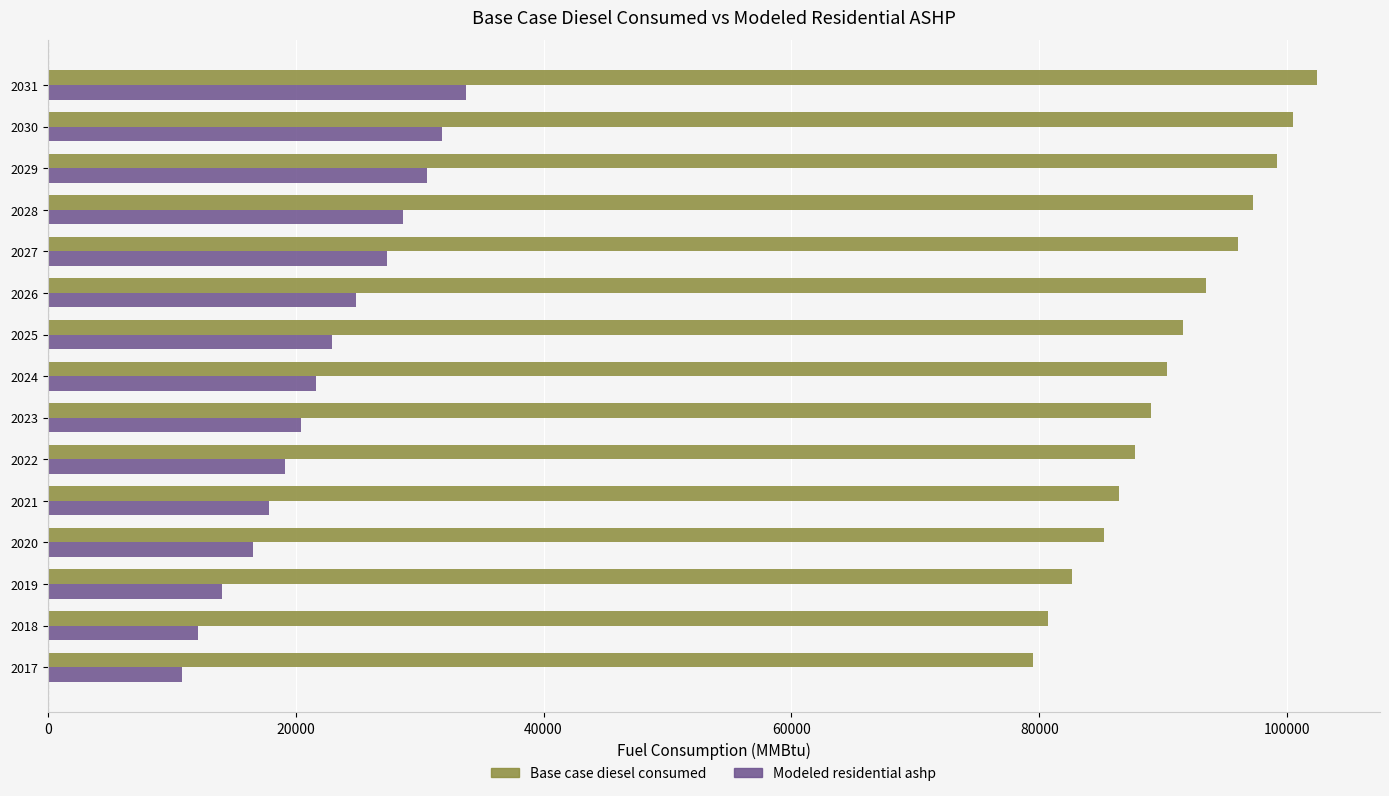

What is the lowest value of the Base case diesel consumed series?

79465.7